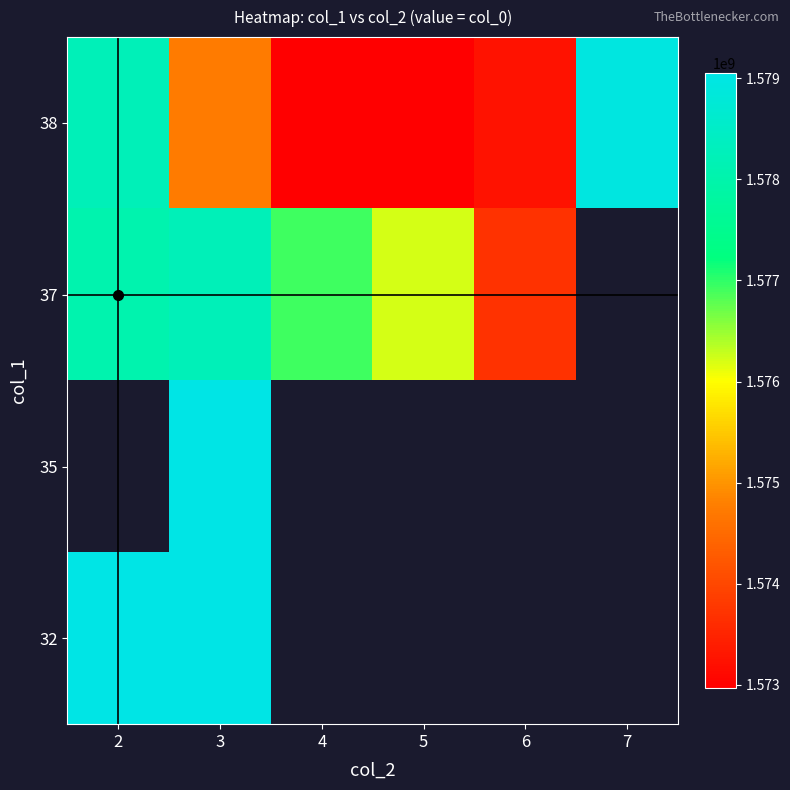

The 38 series shows 2731592446.3 at 4. True or false?

False